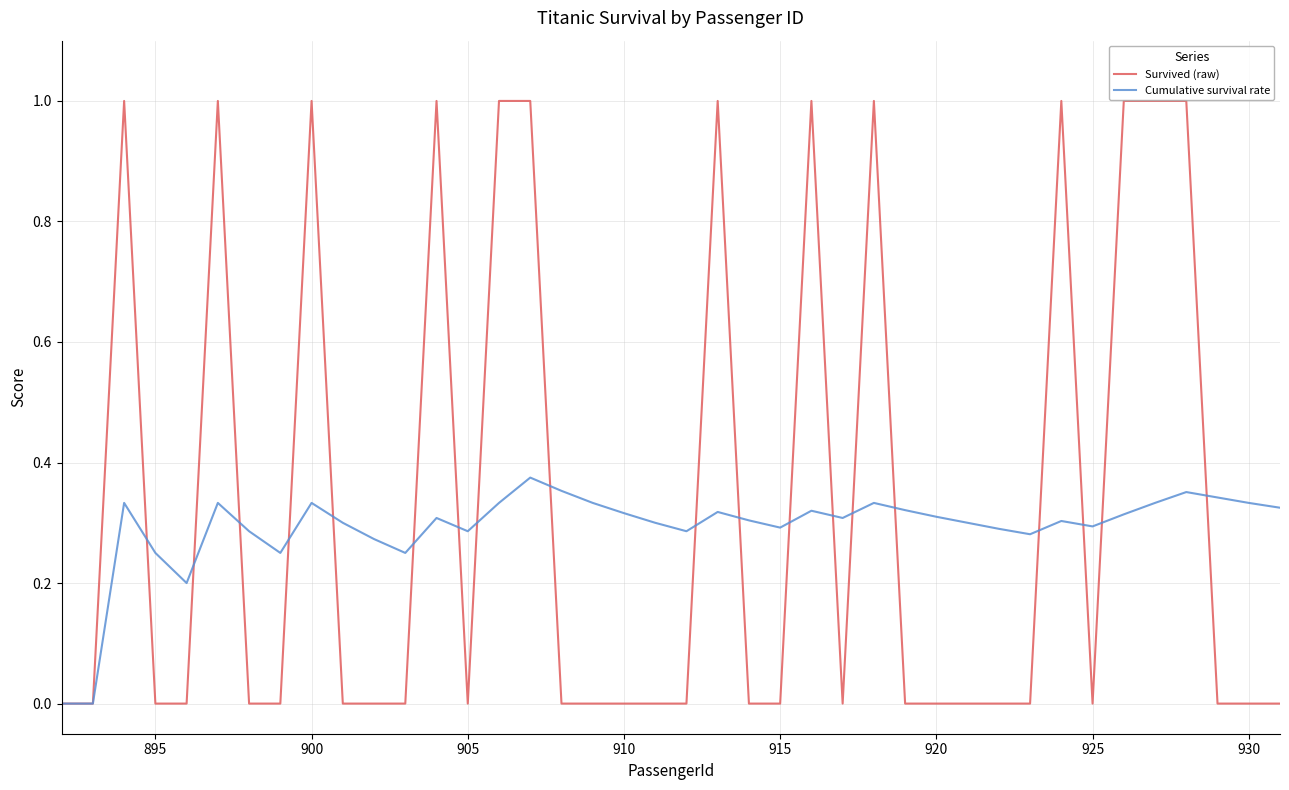

Count the Cumulative survival rate values in the range 0 to 1.

40